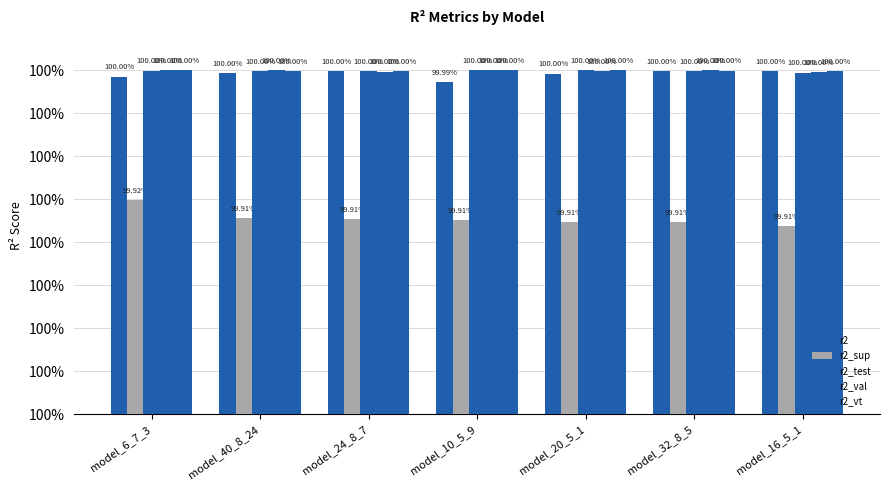

Does the chart contain stacked bars?

No